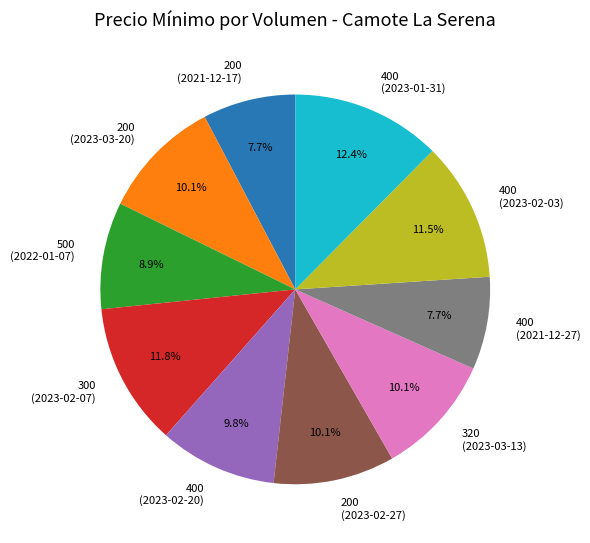

To the nearest percent, what percentage of the pie is 400 (2021-12-27)?

8%